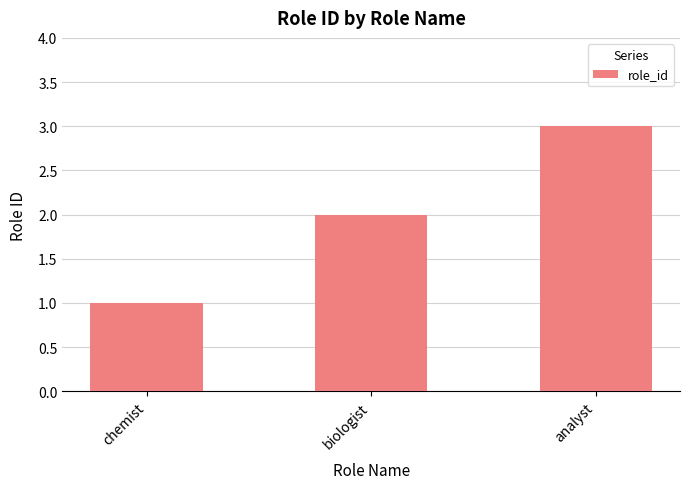

Reading left to right, extract all data points from this chart.

1	2	3